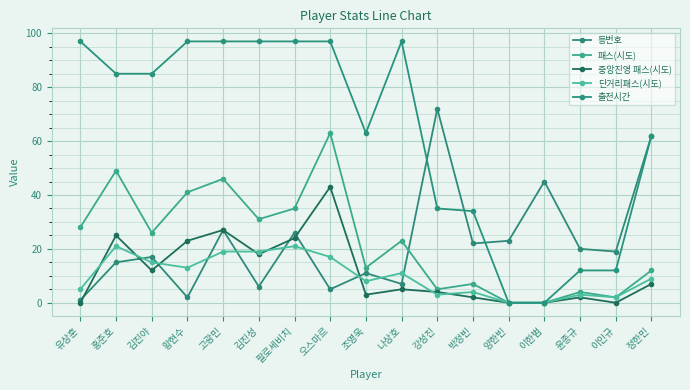

What is the total value across all series at 정한민?

152